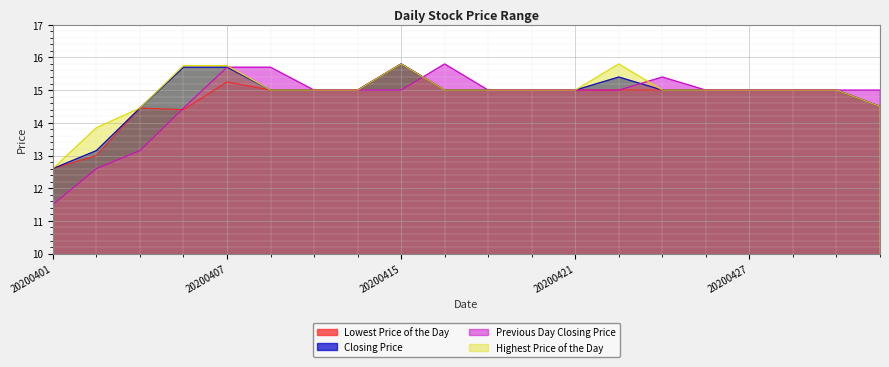

At how many categories does at least one series exceed 13?

19